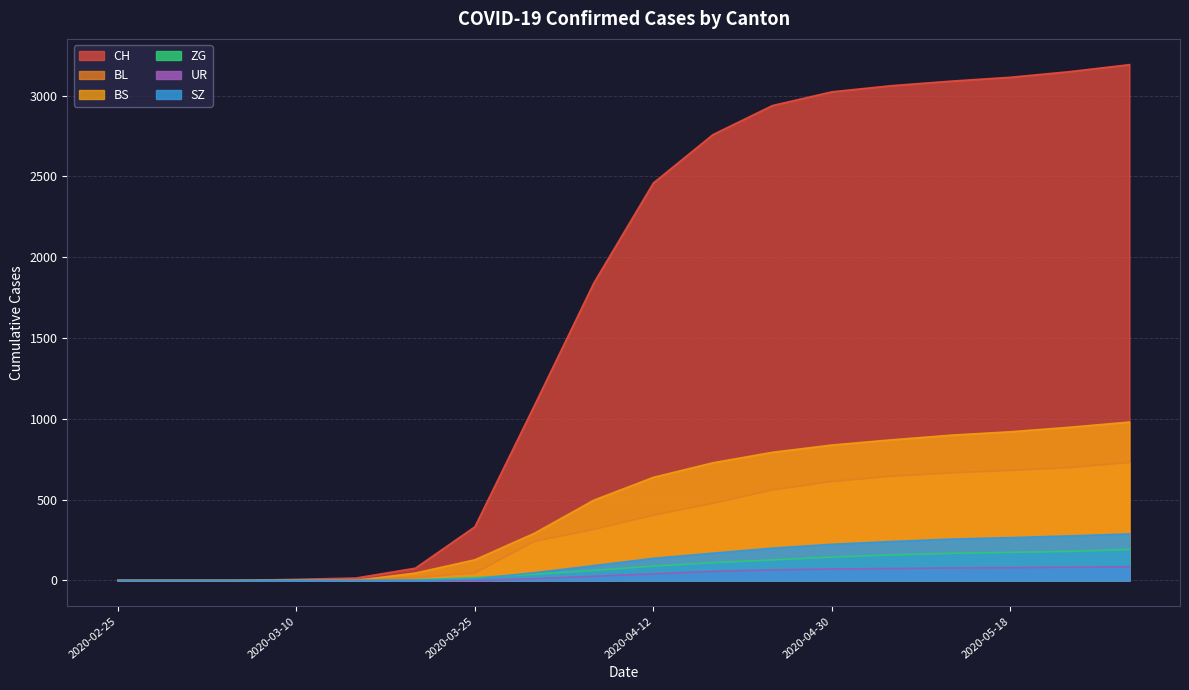

Is it true that ZG equals 42 at 2020-04-18?

False